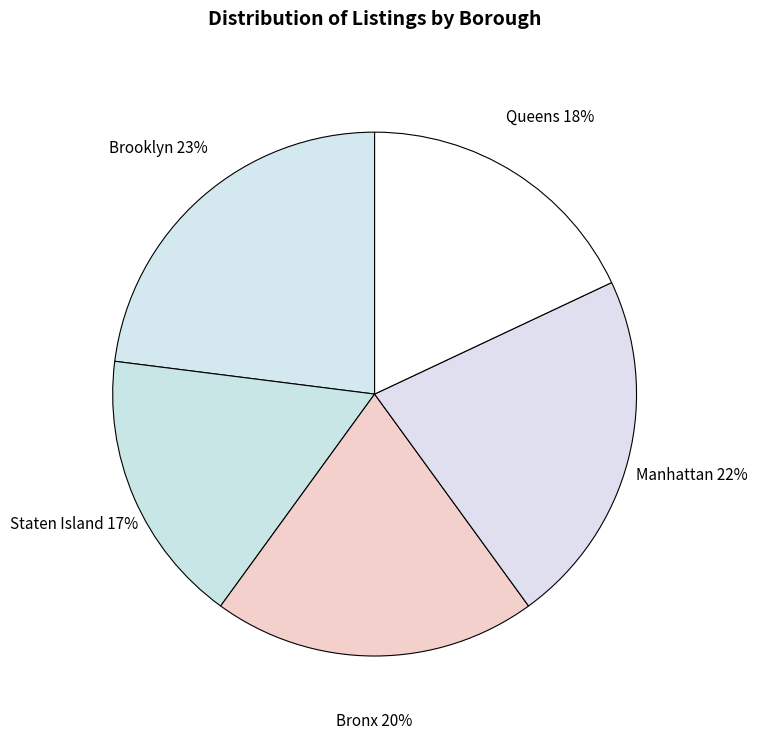

To the nearest percent, what percentage of the pie is Brooklyn?

23%